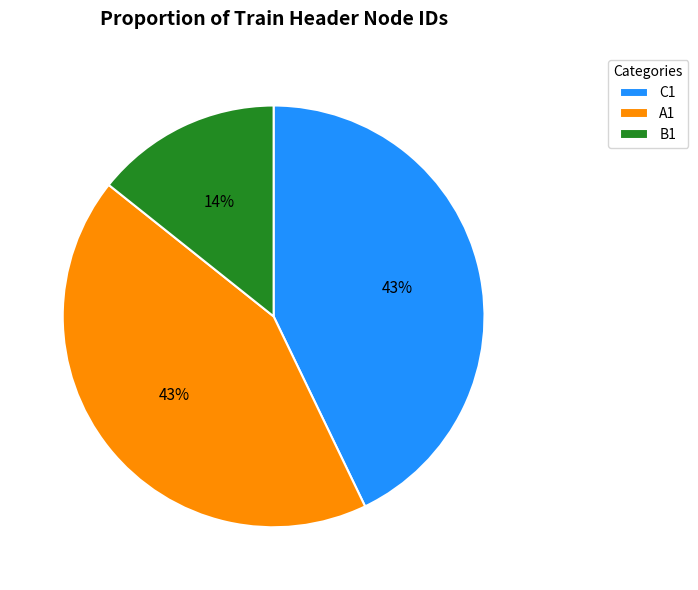

To the nearest percent, what is the combined percentage of A1 and C1?

86%